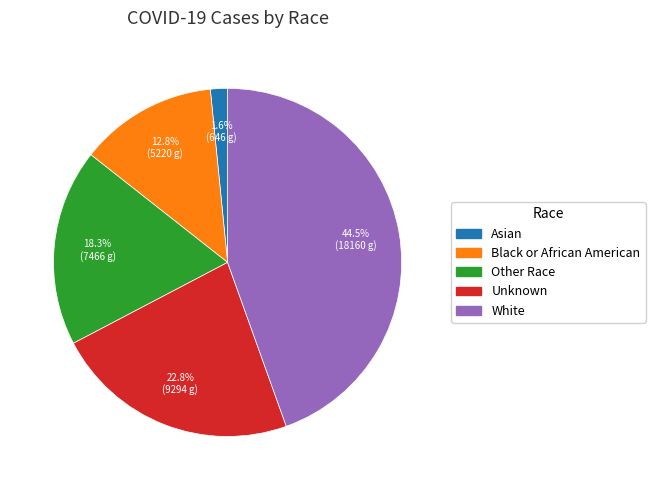

Rank the categories by value from highest to lowest.

White, Unknown, Other Race, Black or African American, Asian